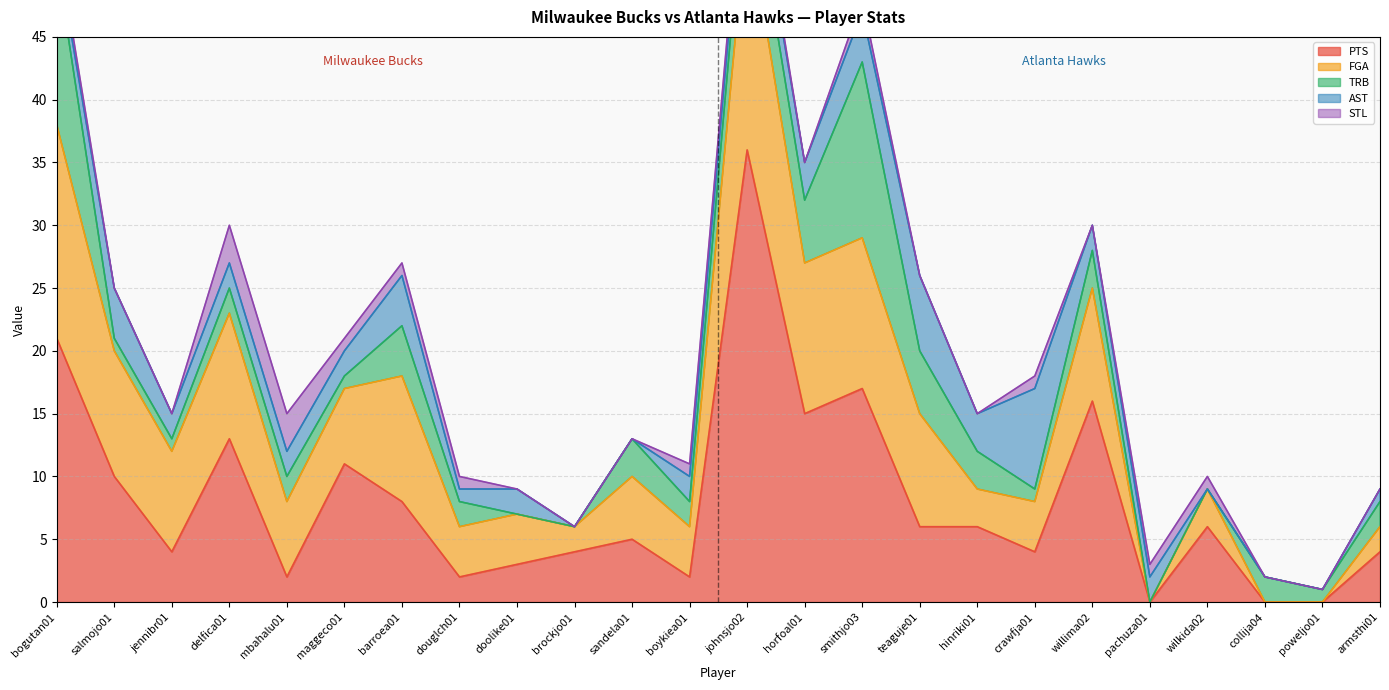

Which series has the widest spread of values?

PTS